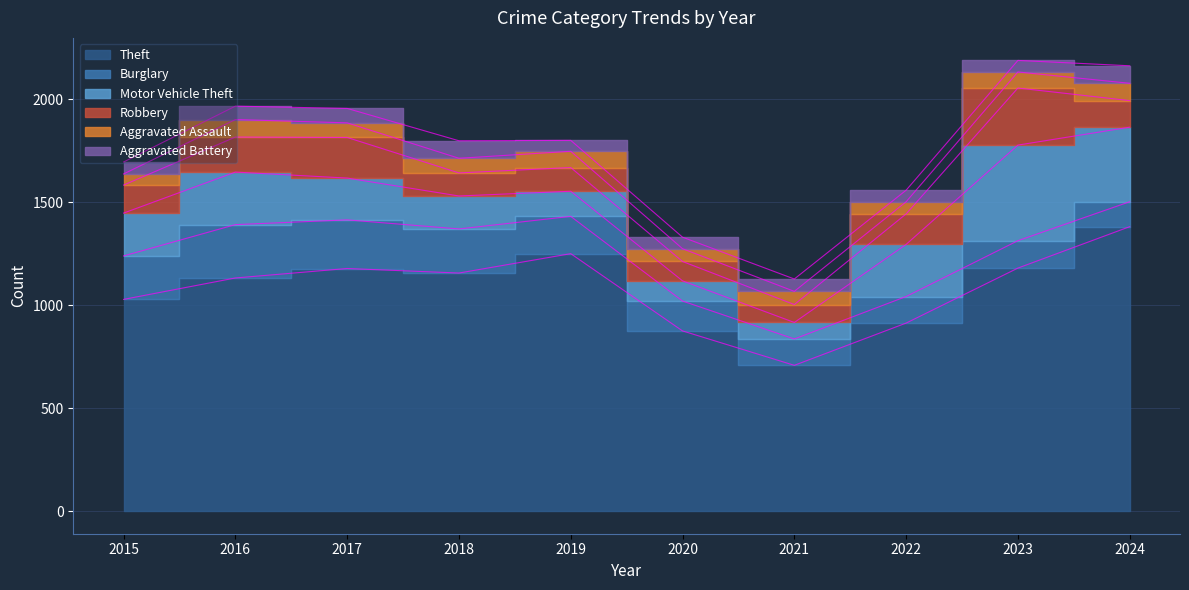

At which label is Aggravated Assault closest to 69?

2017